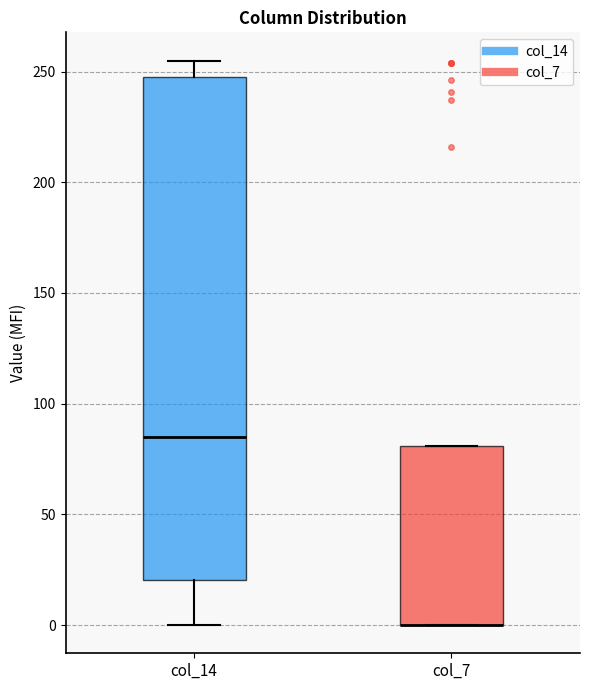

Which box is the tallest, from its lower edge to its upper edge?

col_14